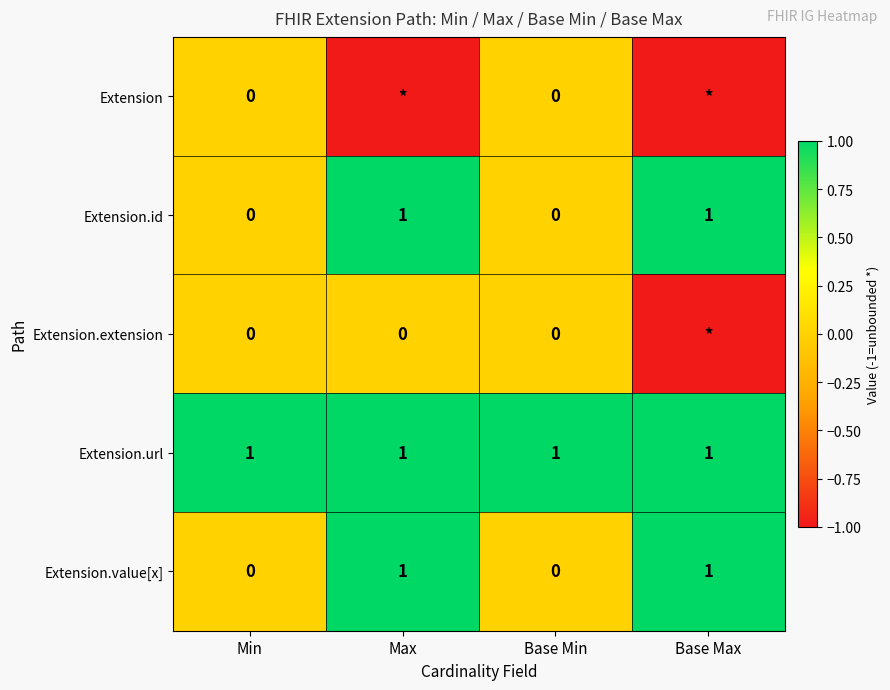

How many categories are shown in the chart?

4